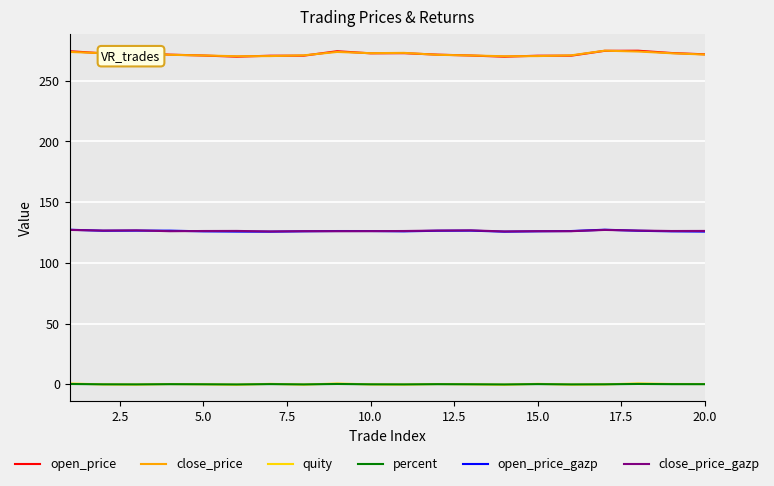

What is the lowest value of the close_price series?

270.2